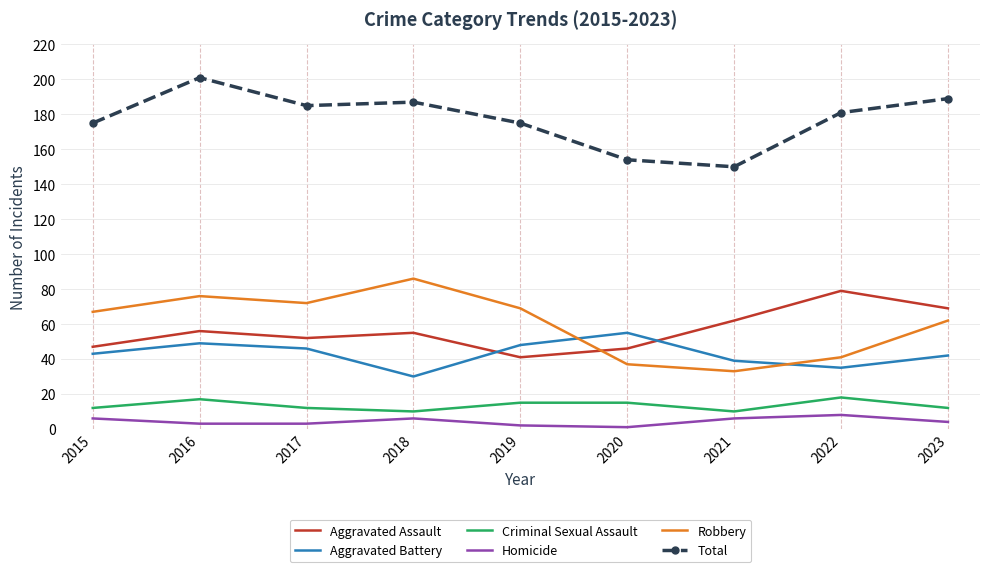

What is the spread (max minus min) of values at 2019?

173